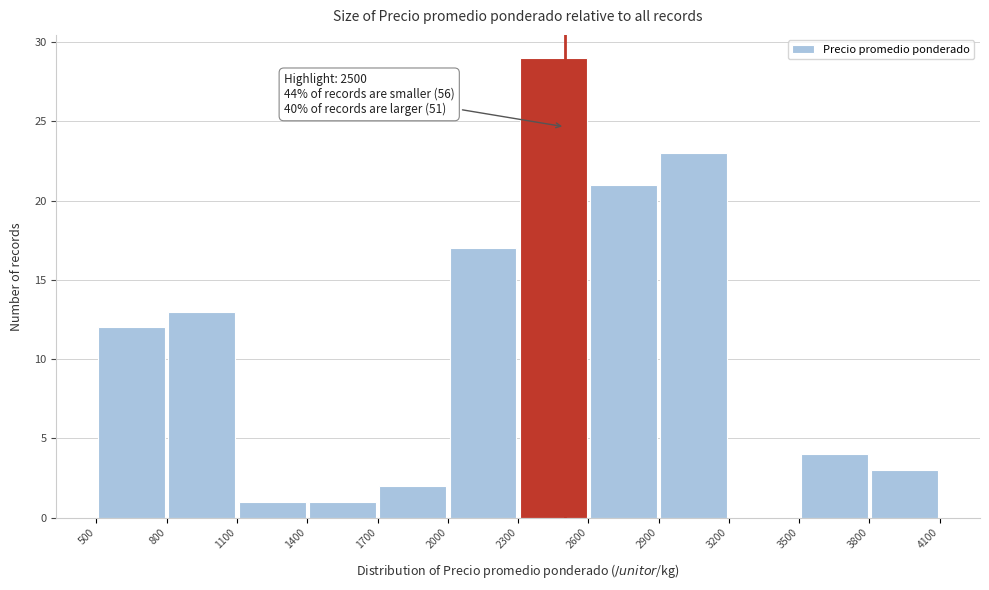

Which range on the x-axis has the tallest bar?

2300 to 2600